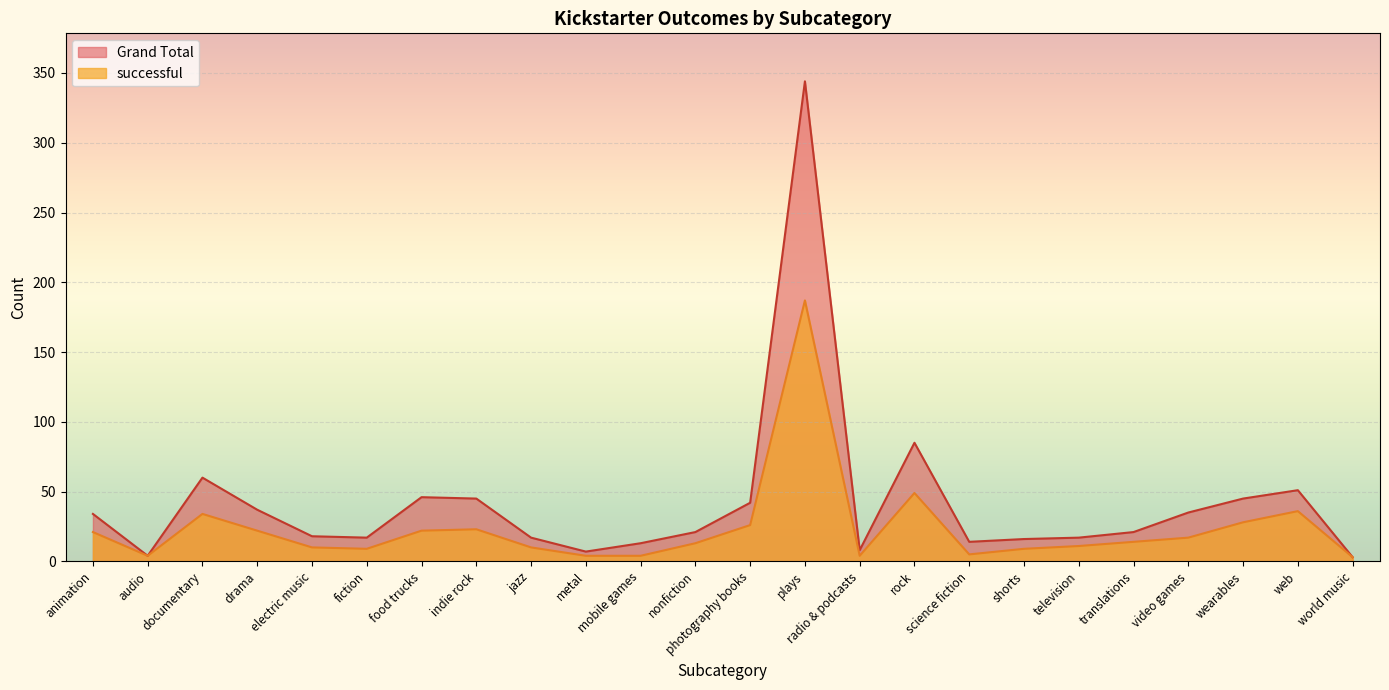

What is the total value across all series at documentary?

94